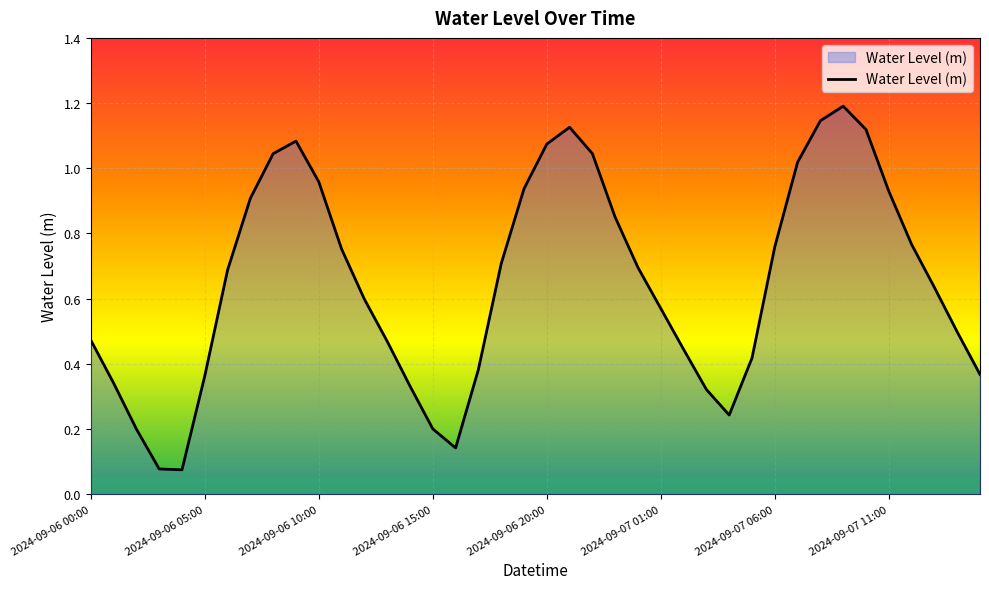

Which category has the highest value across all series?

33